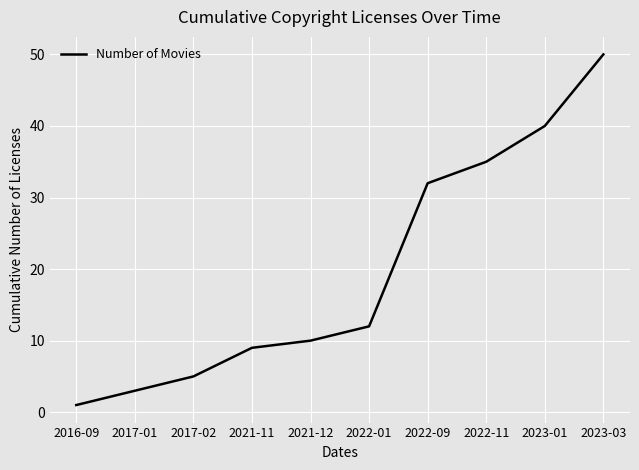

True or false: there are more than 1 points higher than both neighbors.

False